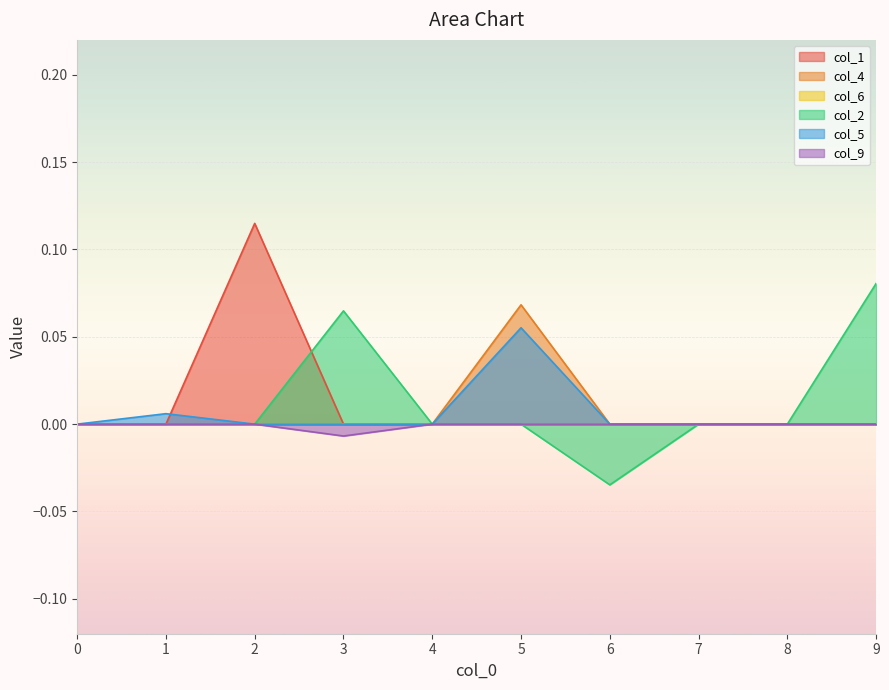

Is it true that col_1 equals 0.0 at 5?

True